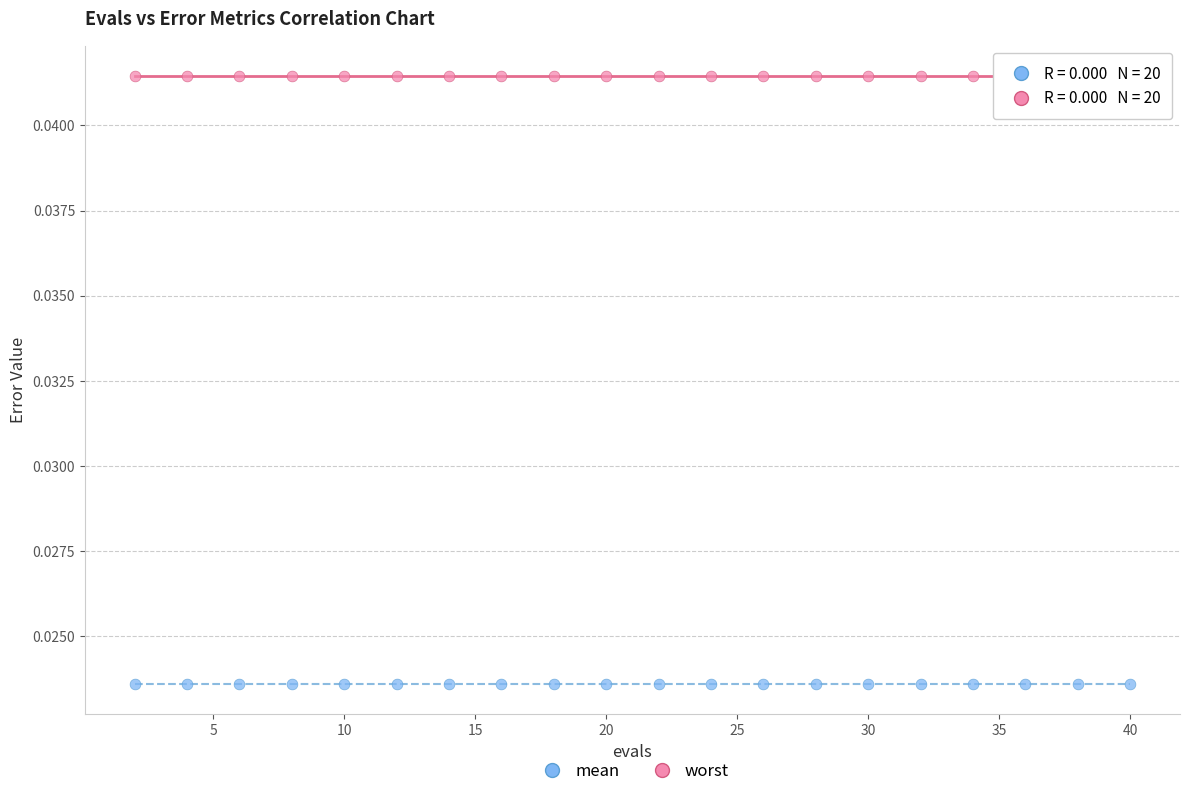

Which series contains the highest Y value?

worst